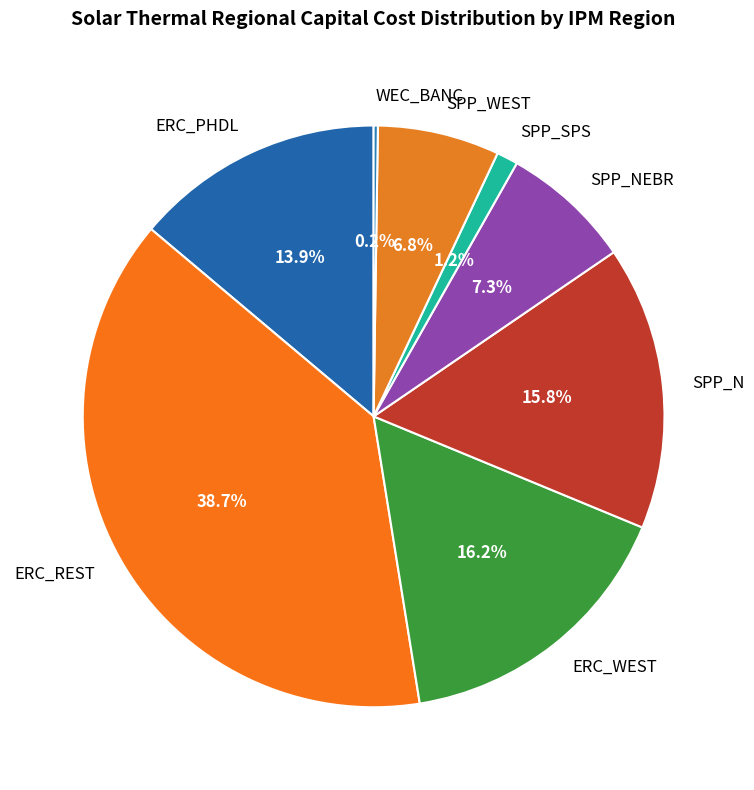

What is the largest slice in the pie chart?

ERC_REST